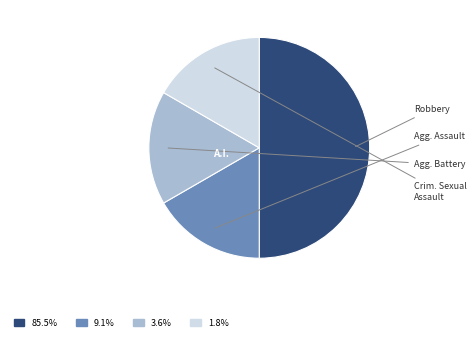

How many segments does this pie chart have?

4